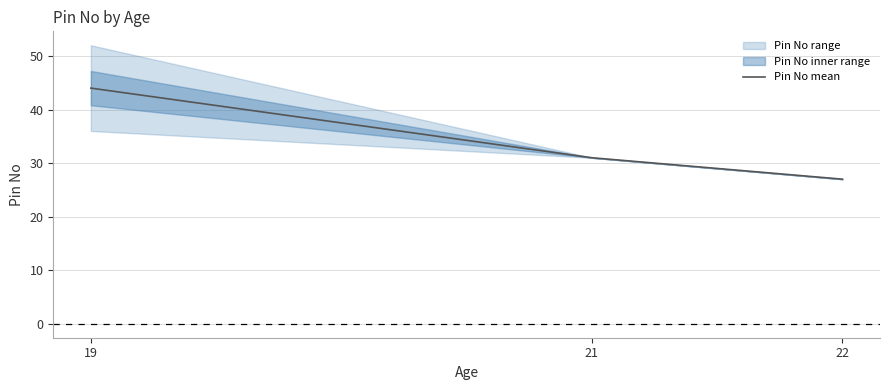

Does the chart have visible grid lines?

Yes